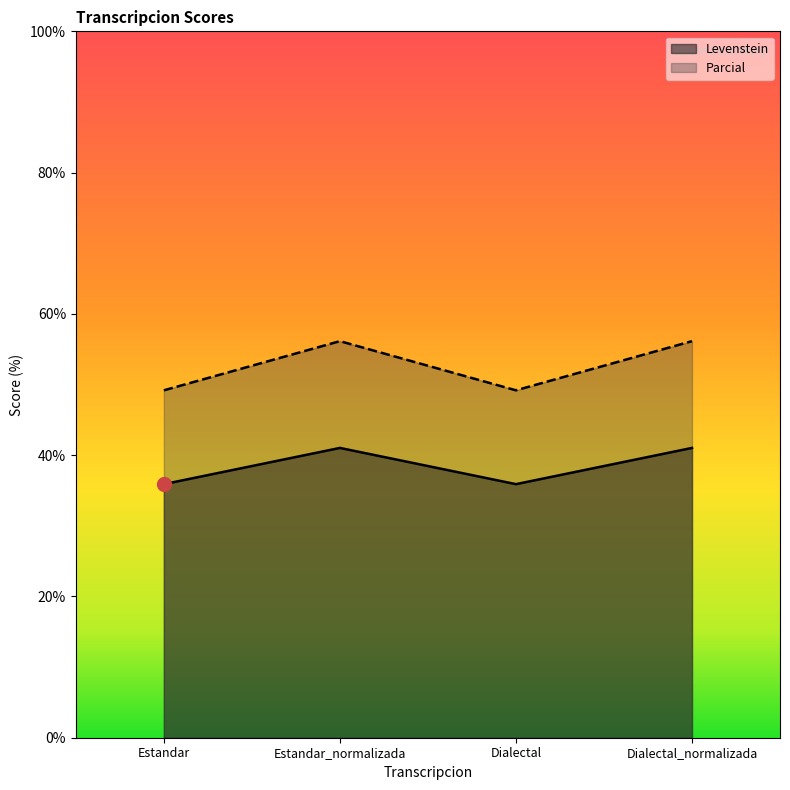

How many data points does each series have?

4